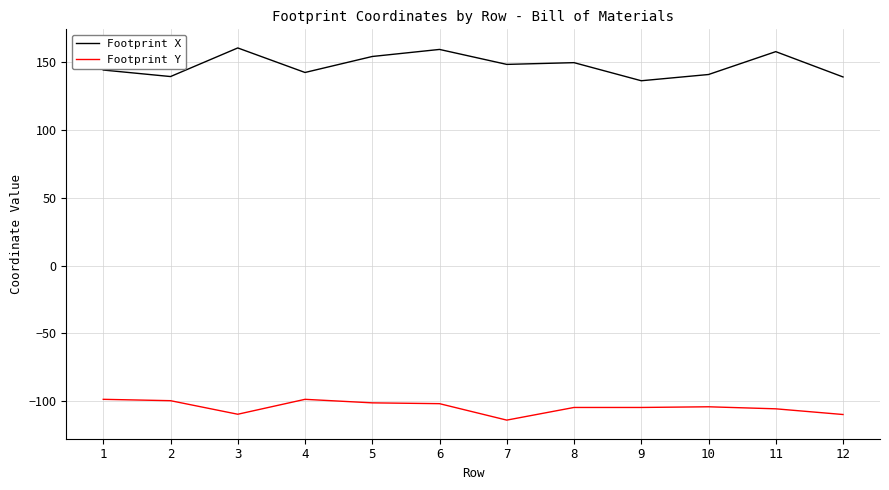

What is the difference between the Footprint Y values at 2 and 7?

14.3